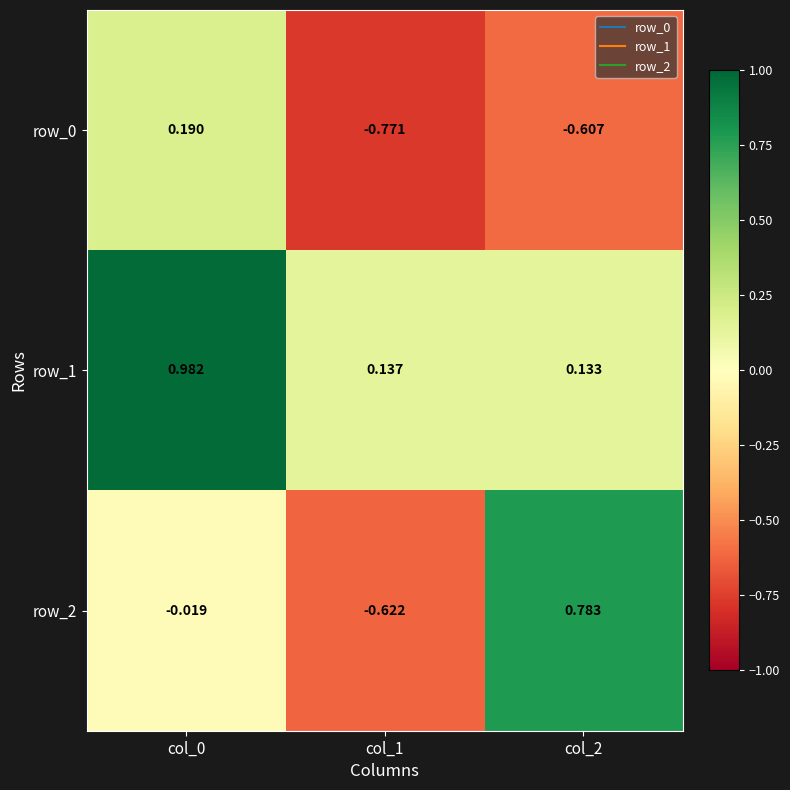

Is the value of row_2 at col_1 greater than the value of row_0 at col_1?

Yes